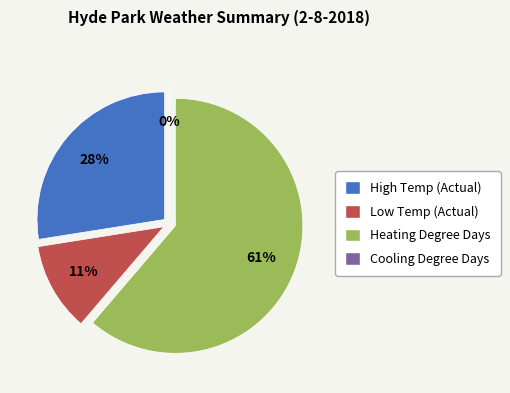

What is the ratio of the value at High Temp to the value at Low Temp?

2.4